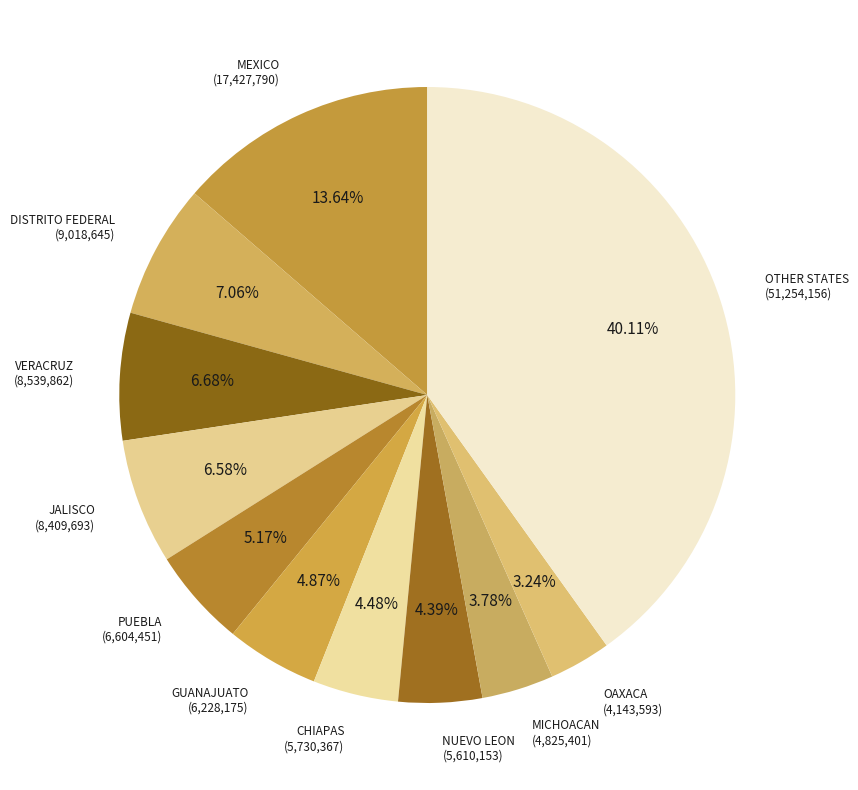

To the nearest percent, what portion does VERACRUZ represent?

7%